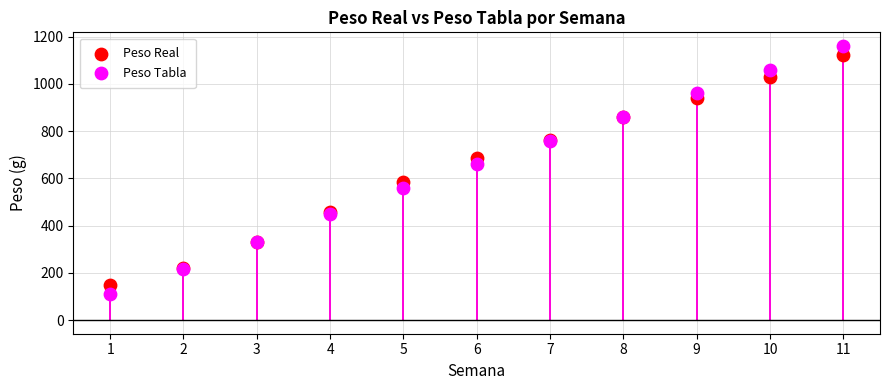

Which series reaches the minimum Y coordinate?

Peso Tabla